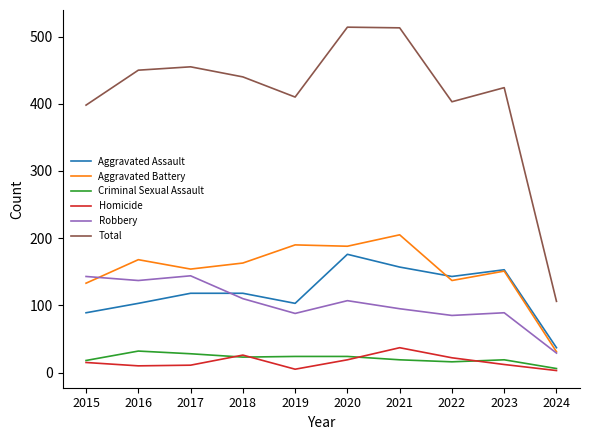

At which label does Total first exceed 440?

2016